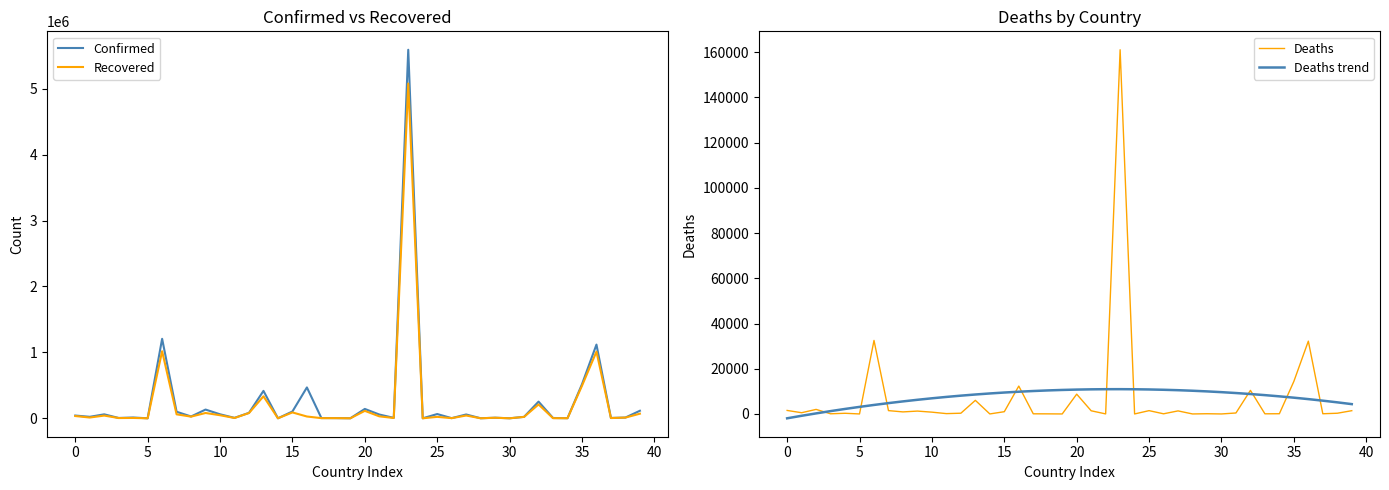

What is the sum of the Deaths values at 17 and 31?

493.0